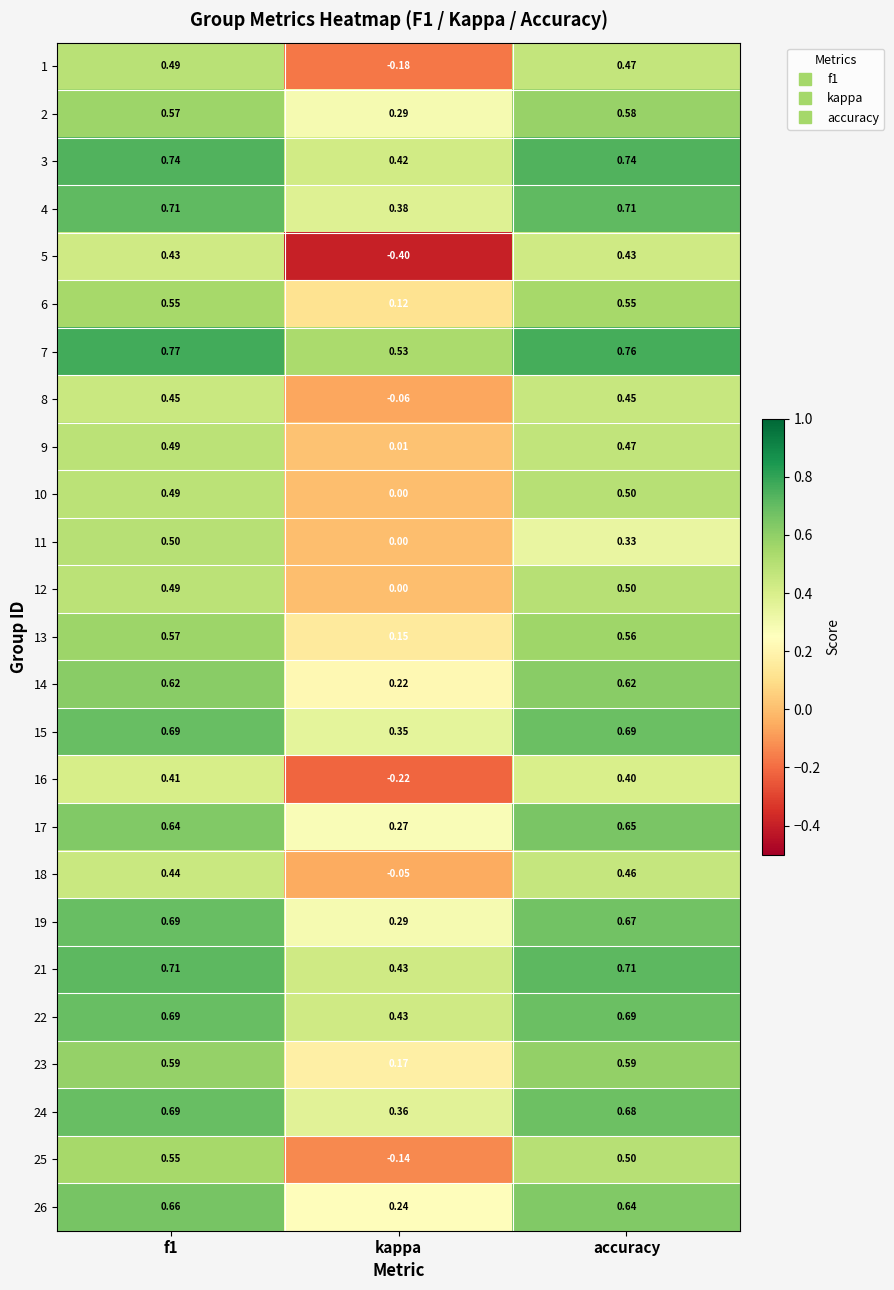

Where is 7 nearest to the value 0?

kappa